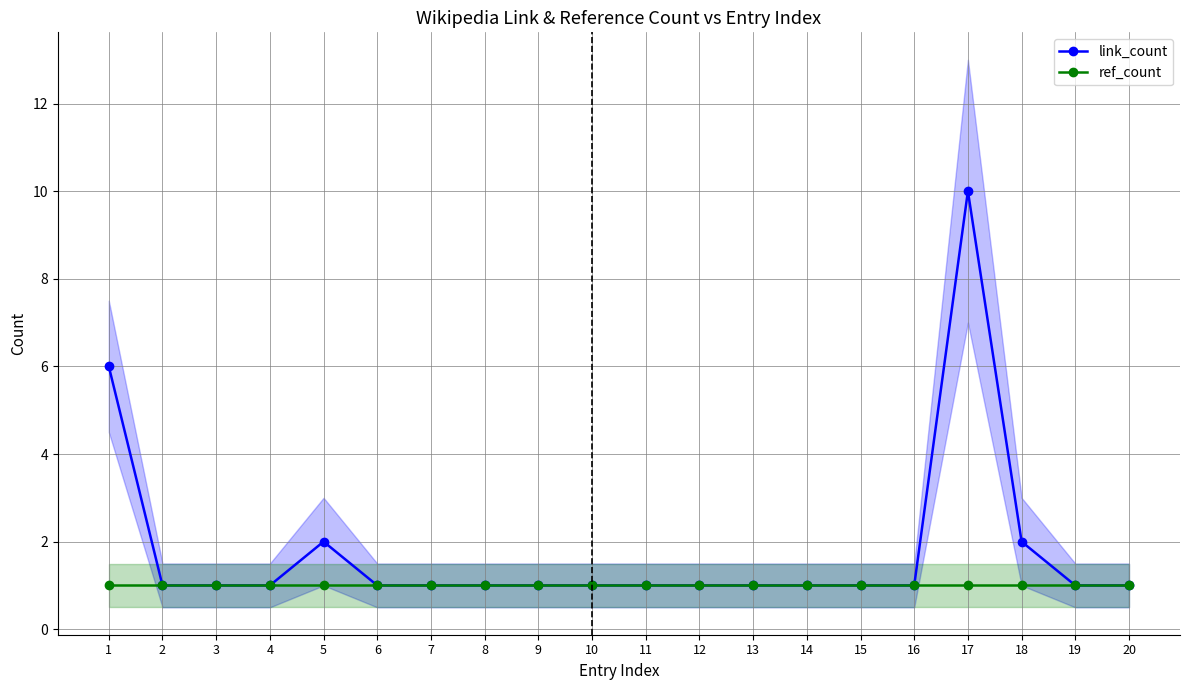

True or false: ref_count and link_count cross at least once.

False